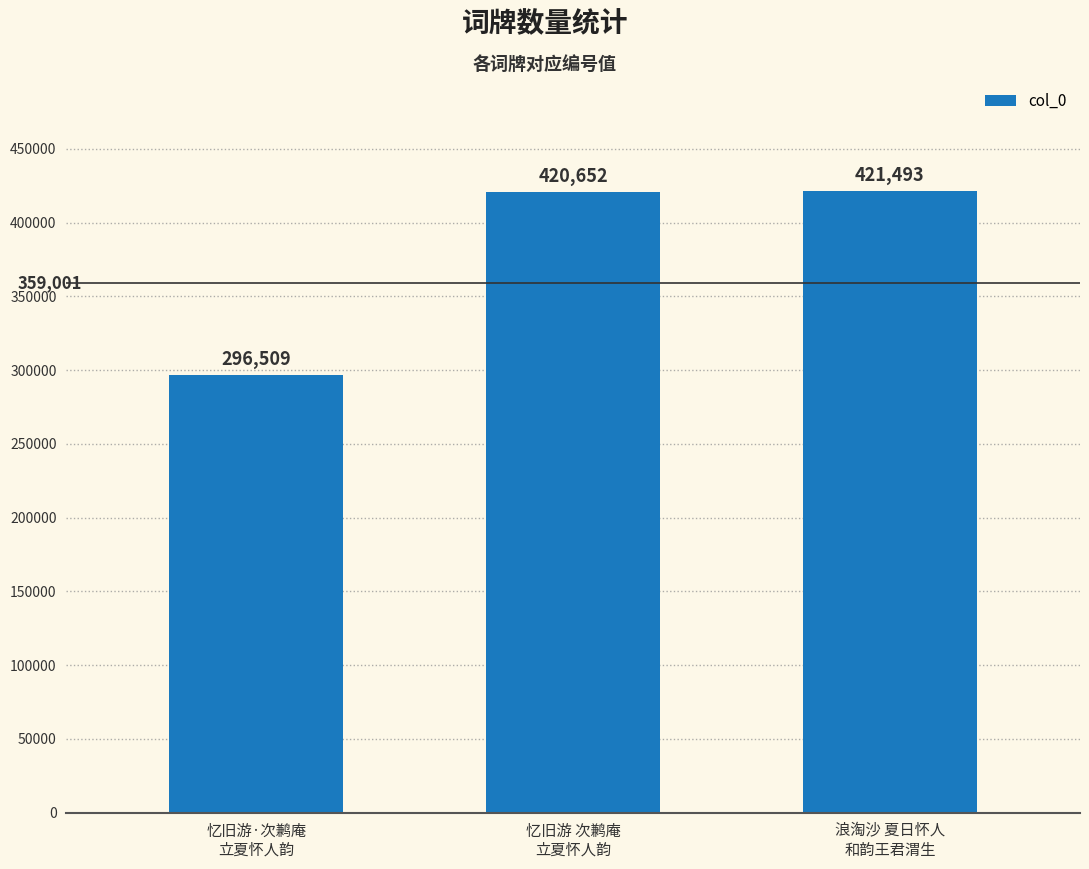

List the labels in order of value, smallest first.

忆旧游·次鹣庵
立夏怀人韵, 忆旧游 次鹣庵
立夏怀人韵, 浪淘沙 夏日怀人
和韵王君渭生